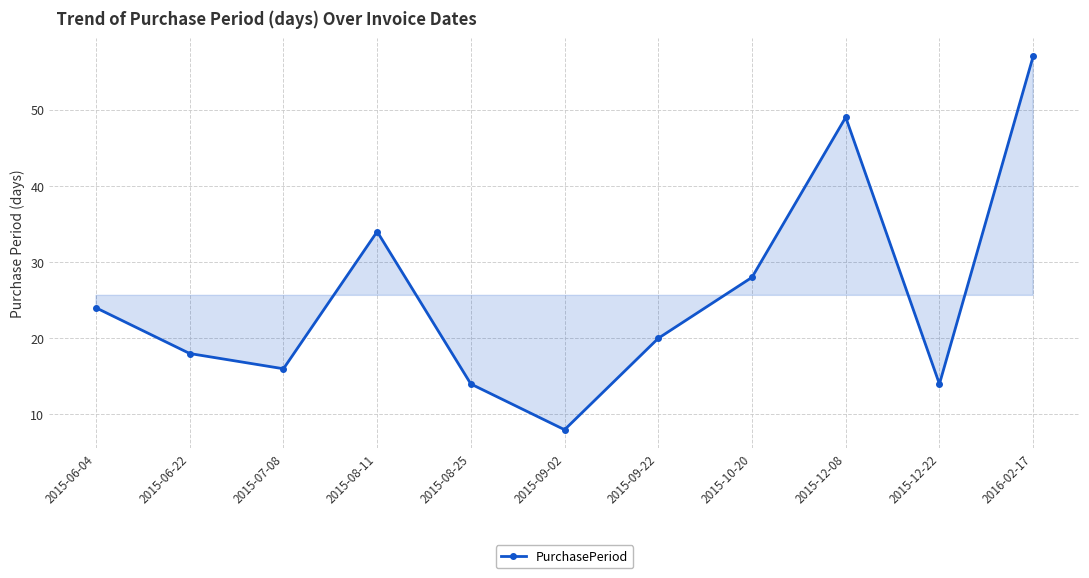

Read the value at 2015-08-25, to the nearest 5.

15